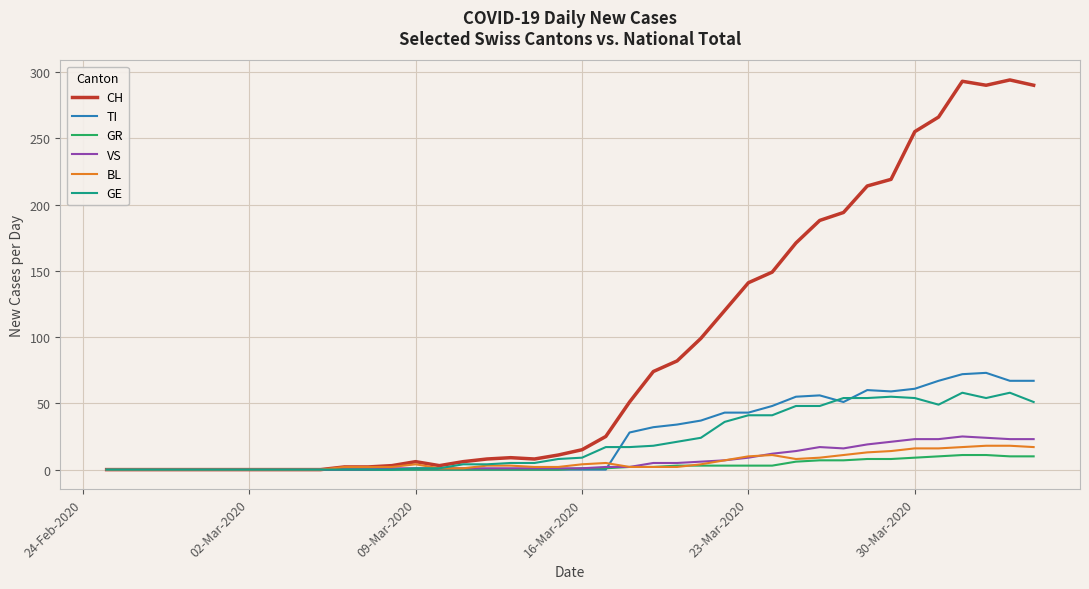

Which series has the widest spread of values?

CH